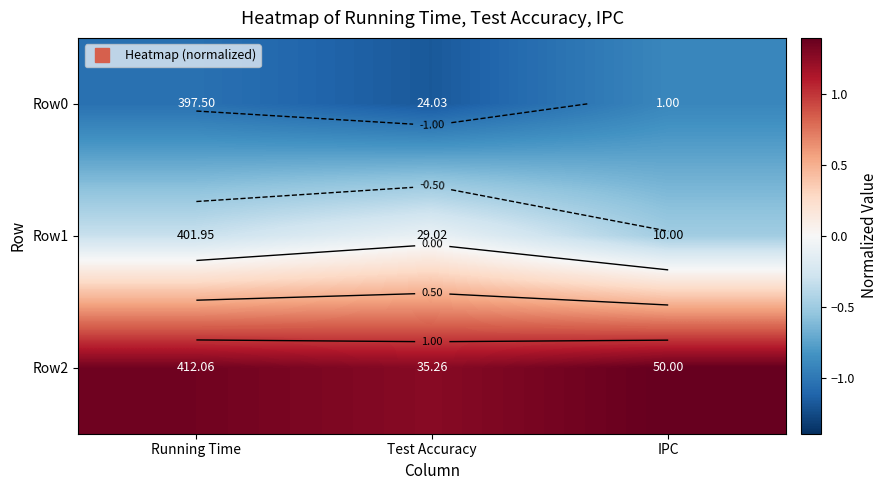

What value does the Row2 series have at Running Time?

1.4